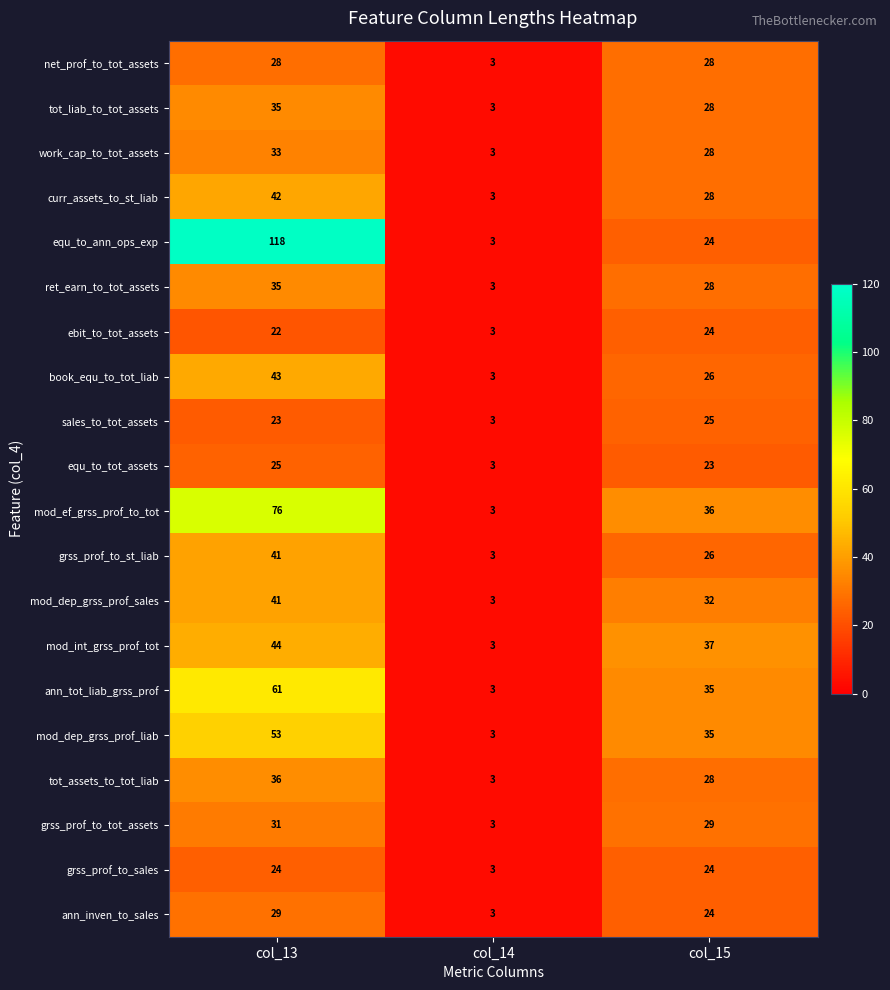

Count the book_equ_to_tot_liab values in the range 3 to 43.

3